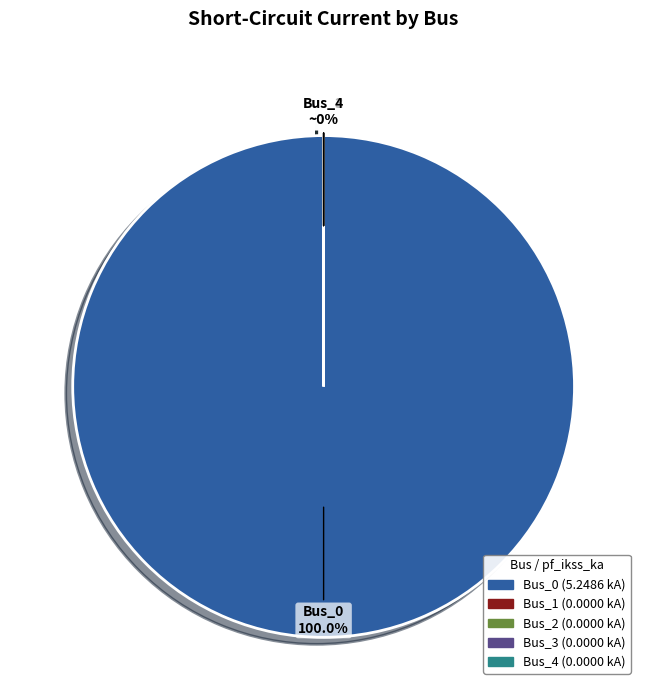

Which has a higher value, Bus_4 or Bus_1?

Bus_4